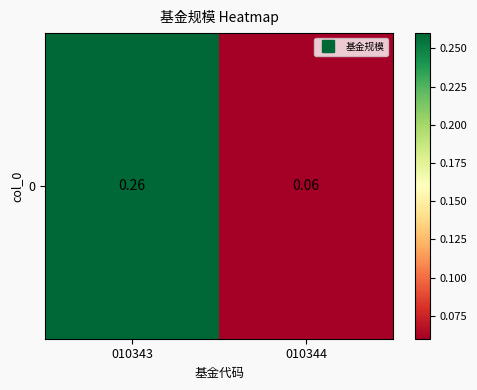

Rank the categories by value from highest to lowest.

010343, 010344